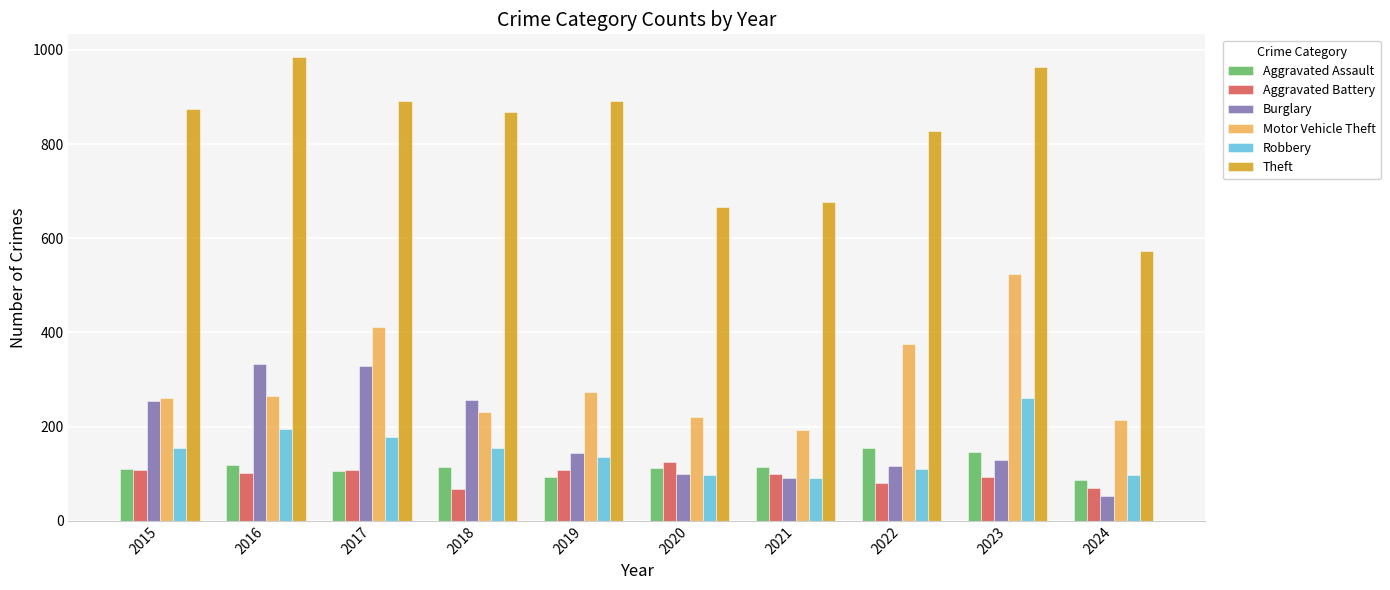

Which category has the highest value across all series?

2016